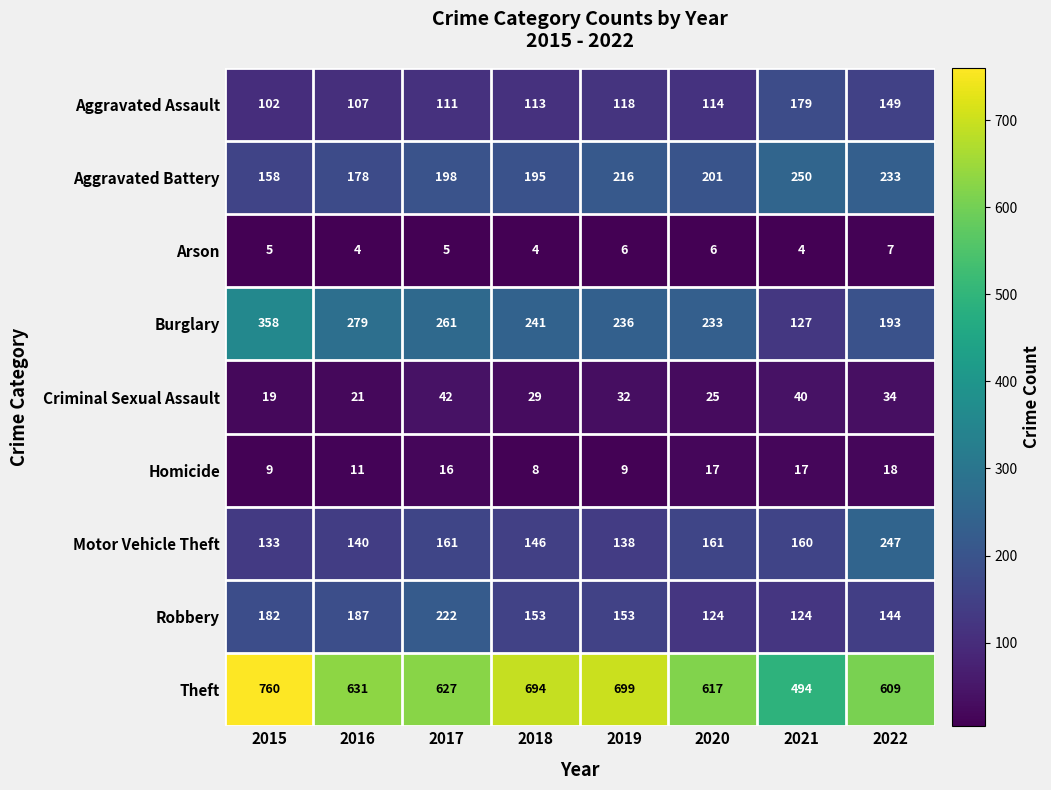

At which category is the sum across all series the highest?

2015